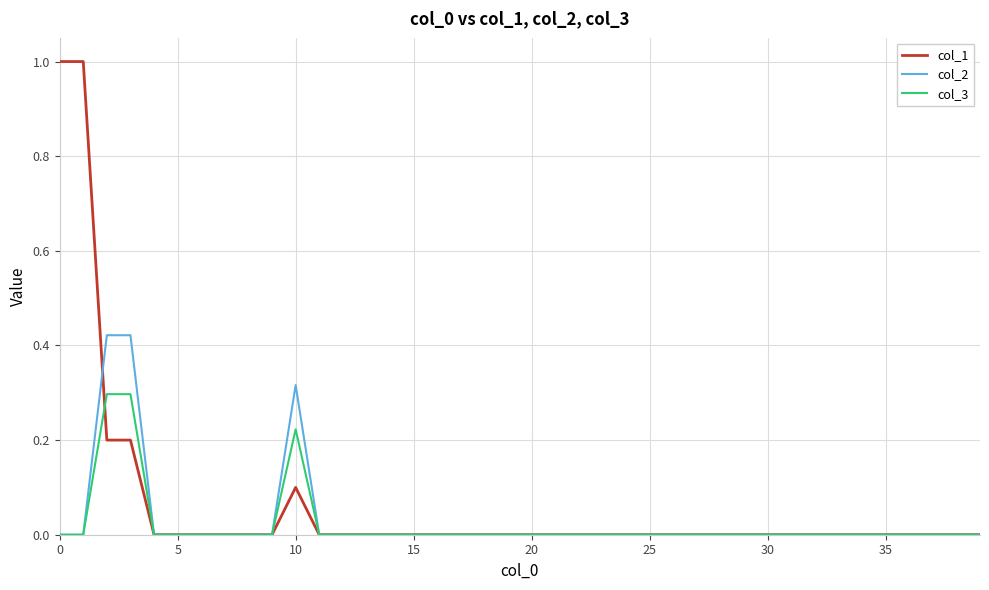

What is the greatest value displayed?

1.0